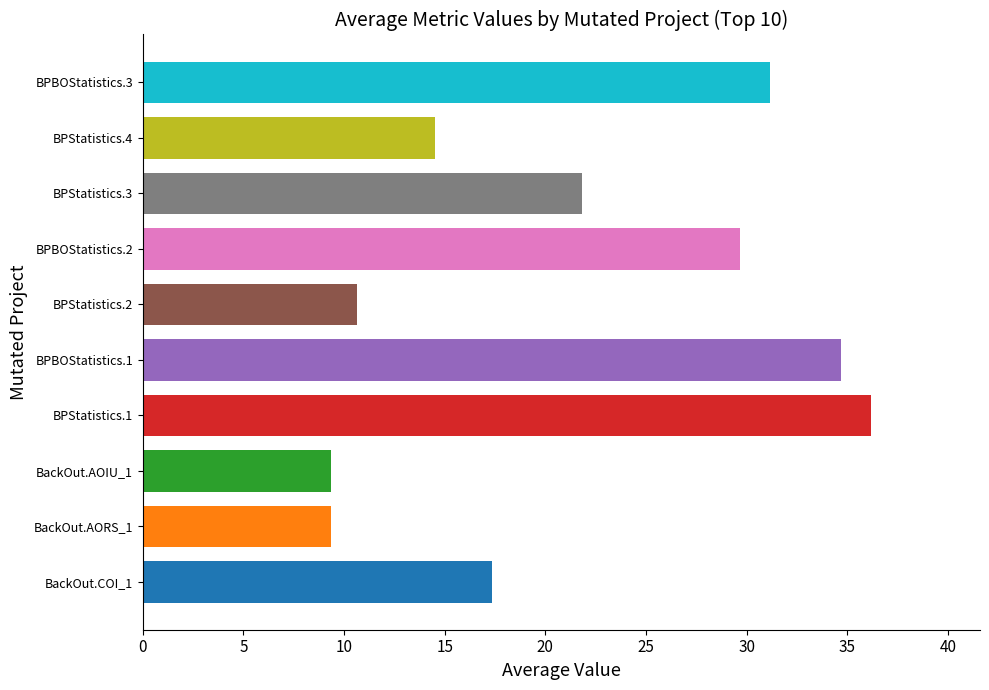

How many groups of bars are there?

10